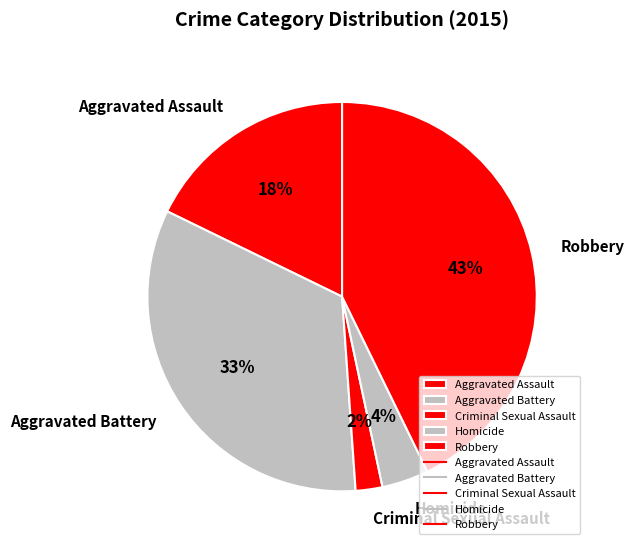

True or false: Aggravated Battery accounts for 33% of the total.

True